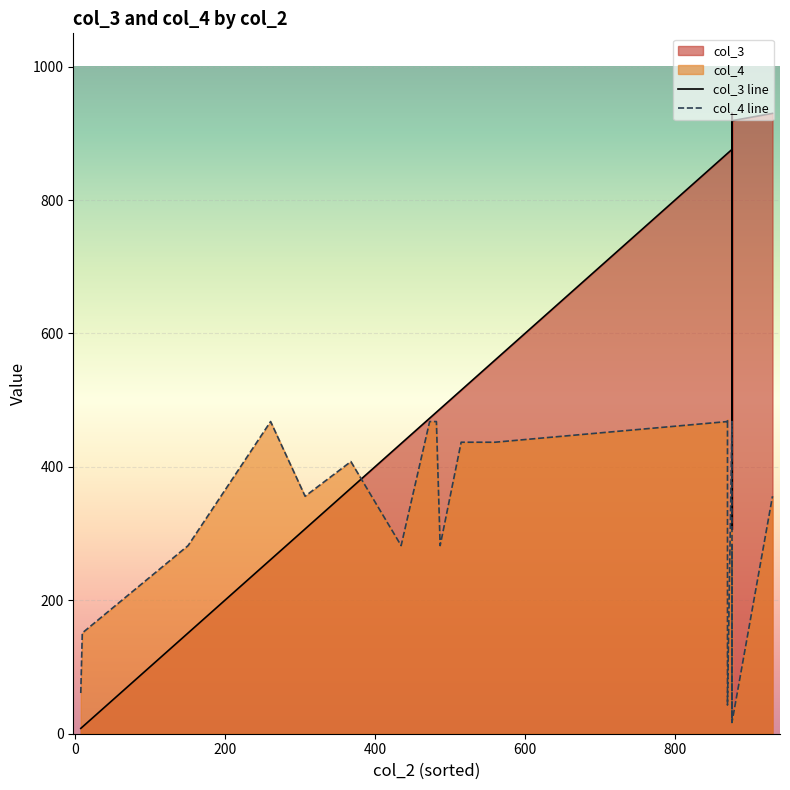

True or false: col_4 and col_3 cross at least once.

True